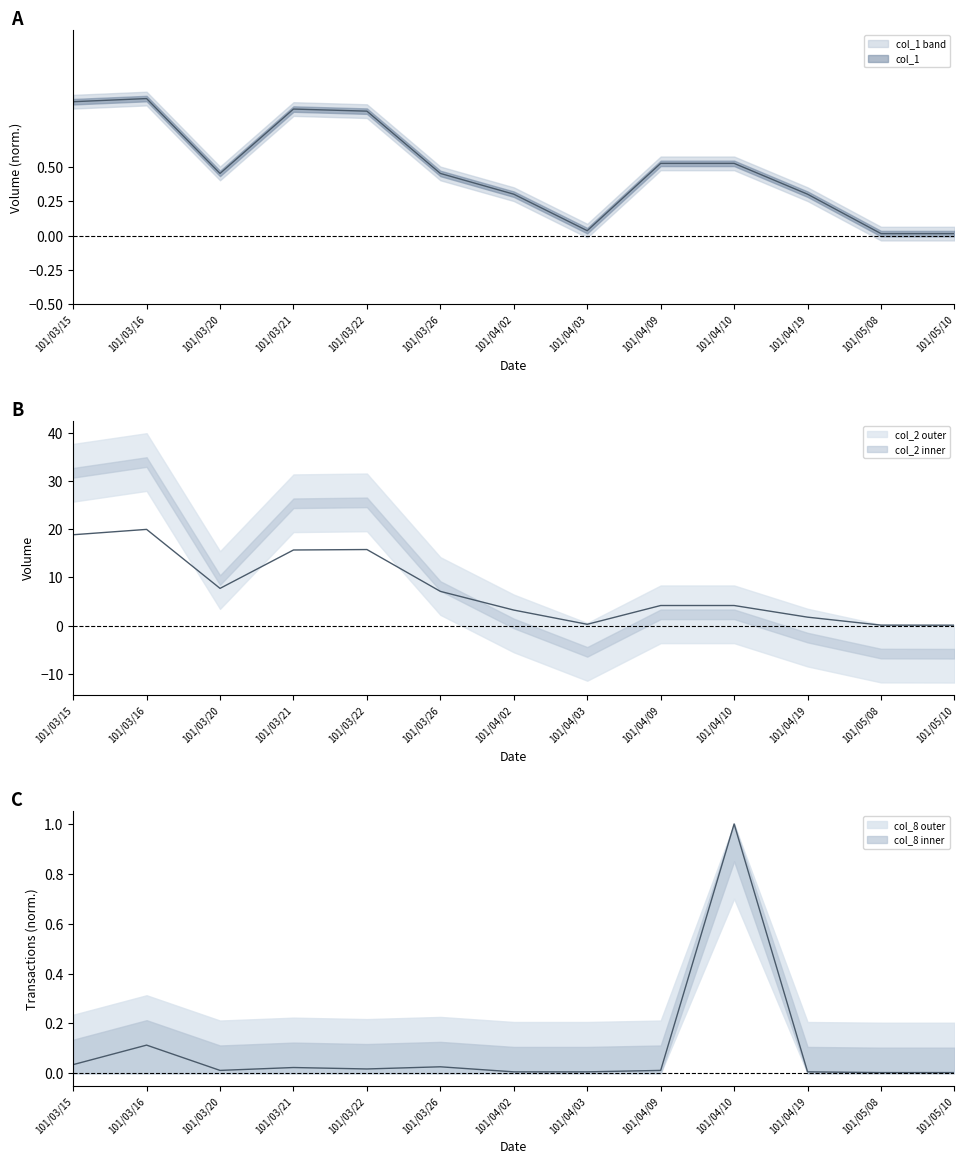

True or false: col_8 has a value of 0.0 at 101/04/03.

False